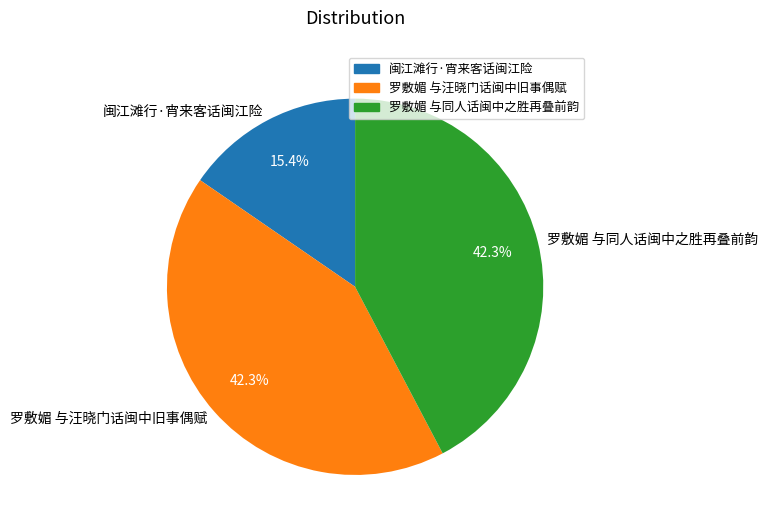

Is there any slice that represents more than half of the pie?

No